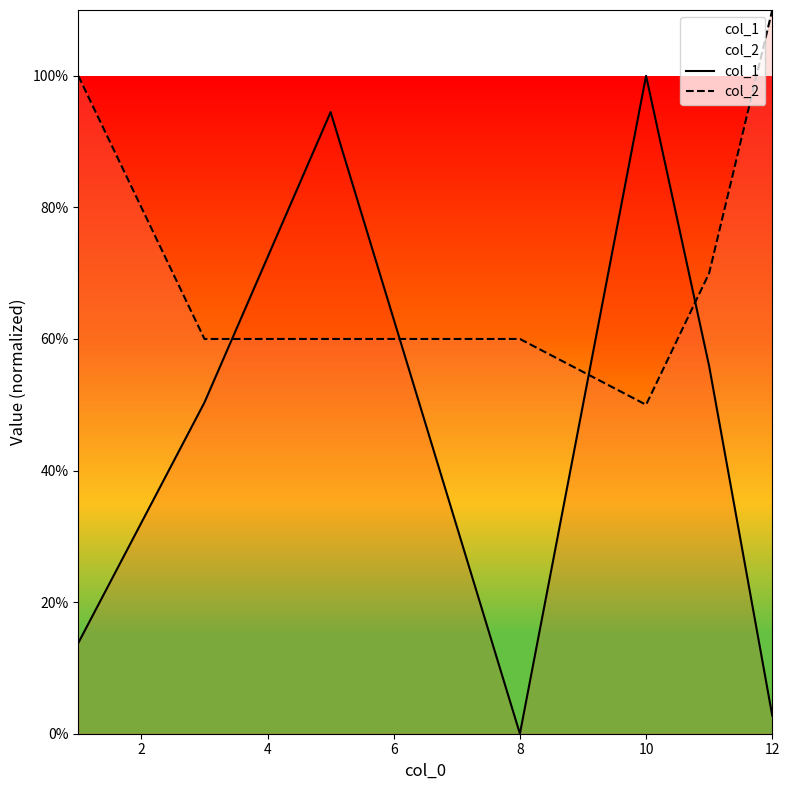

True or false: col_1 has a value of 0.0 at 8.

True